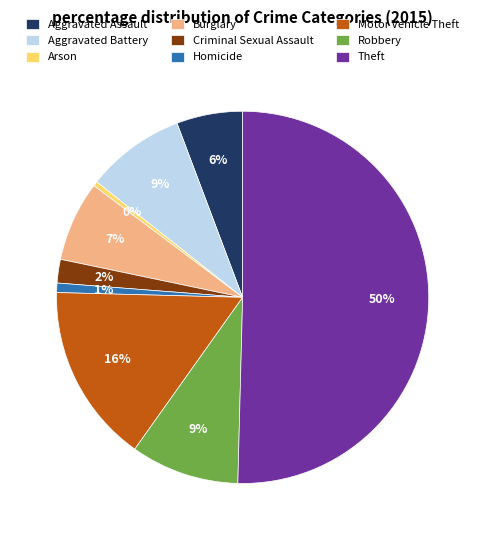

What is the ratio of the value at Motor Vehicle Theft to the value at Theft?

0.3